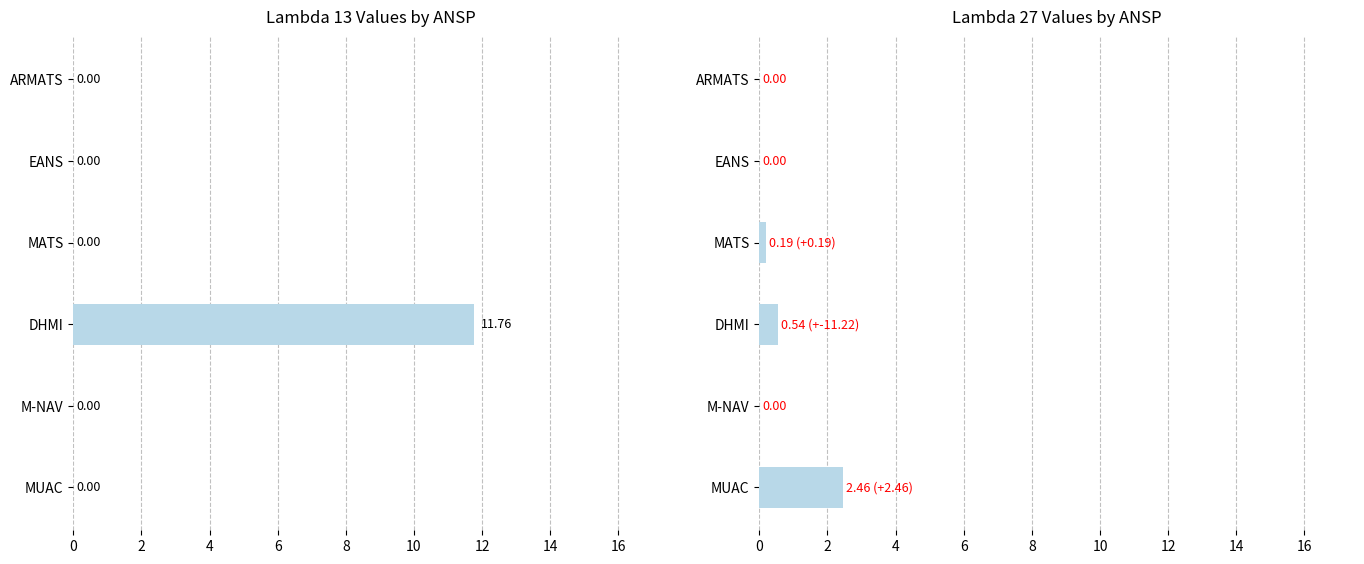

At DHMI, list the series in order from smallest to largest.

lambda_27, lambda_13